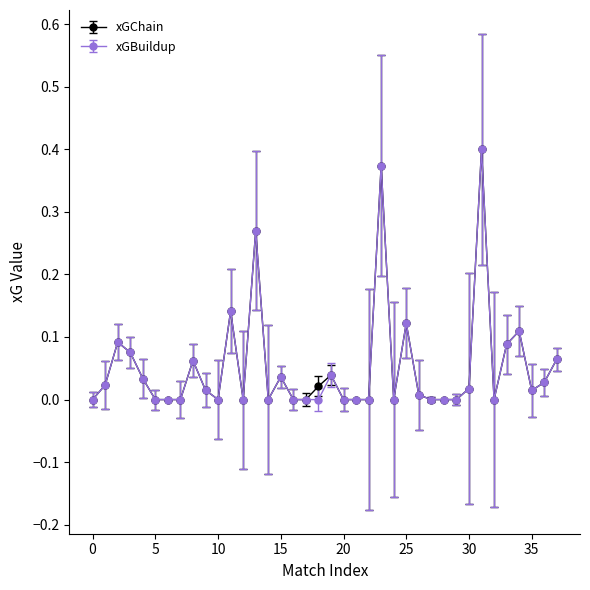

True or false: xGBuildup has more than 0 points higher than both neighbors.

True